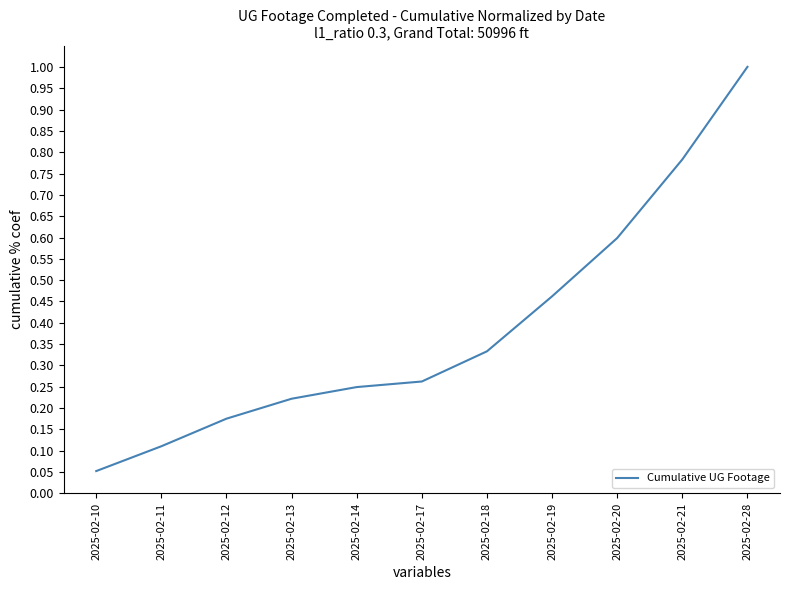

List the labels in order of value, smallest first.

2025-02-10, 2025-02-11, 2025-02-12, 2025-02-13, 2025-02-14, 2025-02-17, 2025-02-18, 2025-02-19, 2025-02-20, 2025-02-21, 2025-02-28